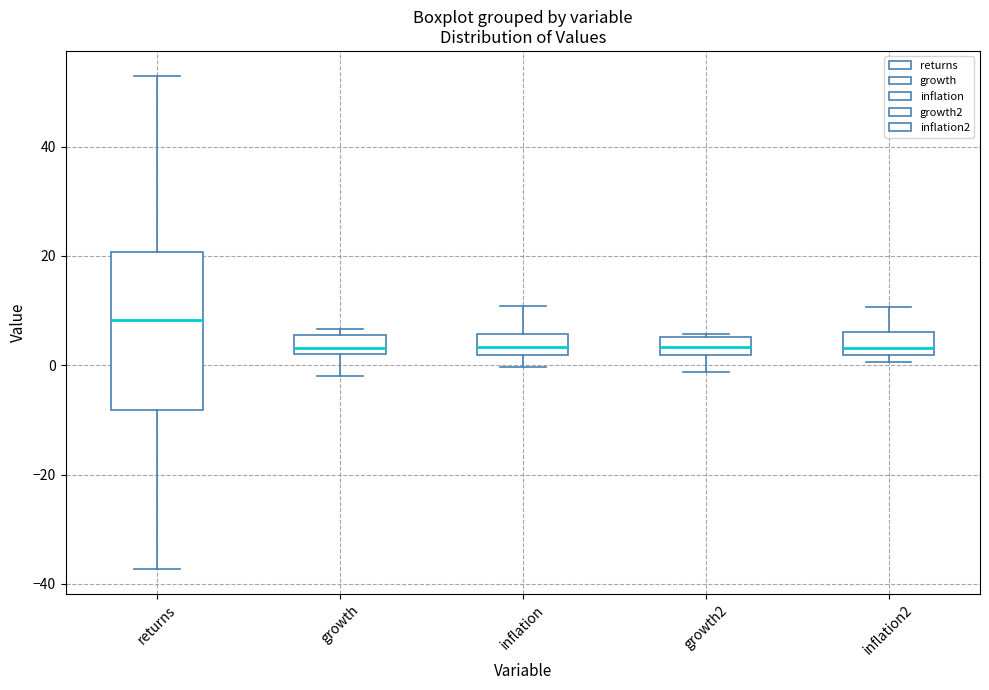

Reading left to right, read every box against the y-axis: the position of its median line, the range the box covers, and the ends of its whiskers. The values are not printed on the chart, so give them approximately, as read against the axis.

returns: median 8, box -8 to 20, whiskers -38 to 54
growth: median 4, box 2 to 6, whiskers -2 to 6 (just above the box's upper edge)
inflation: median 4, box 2 to 6, whiskers 0 to 10
growth2: median 4, box 2 to 6, whiskers -2 to 6 (just above the box's upper edge)
inflation2: median 4, box 2 to 6, whiskers 0 to 10